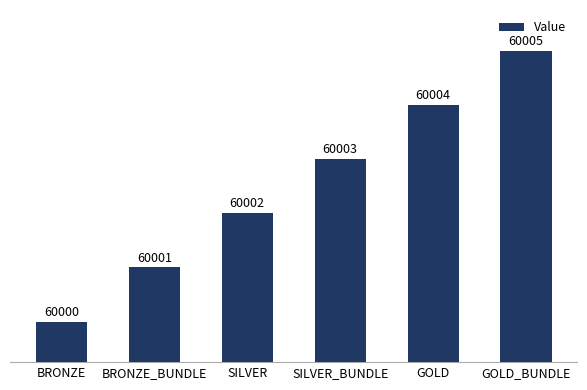

Does the chart contain stacked bars?

No